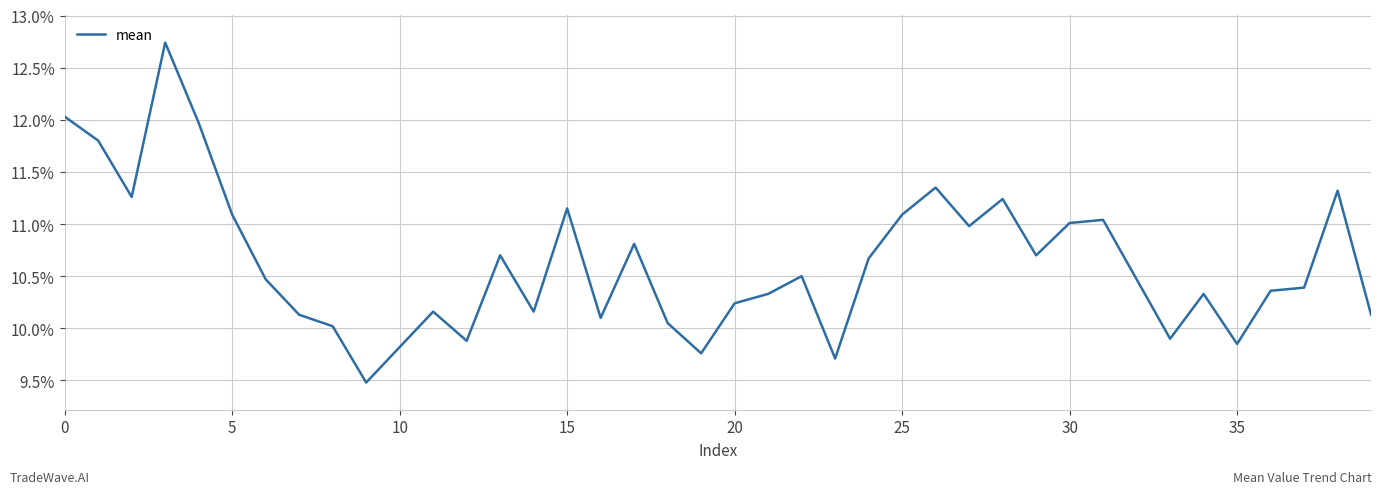

What is the smallest value displayed?

9.5